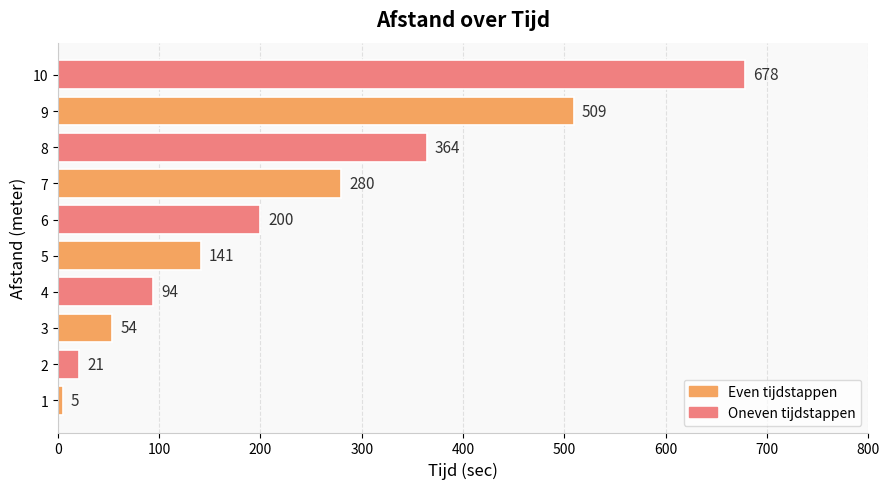

At which label is the value closest to 341?

8